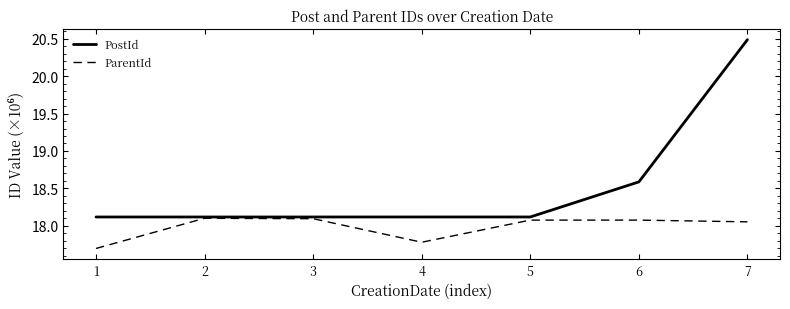

What is the total value across all series at 6?

36.7